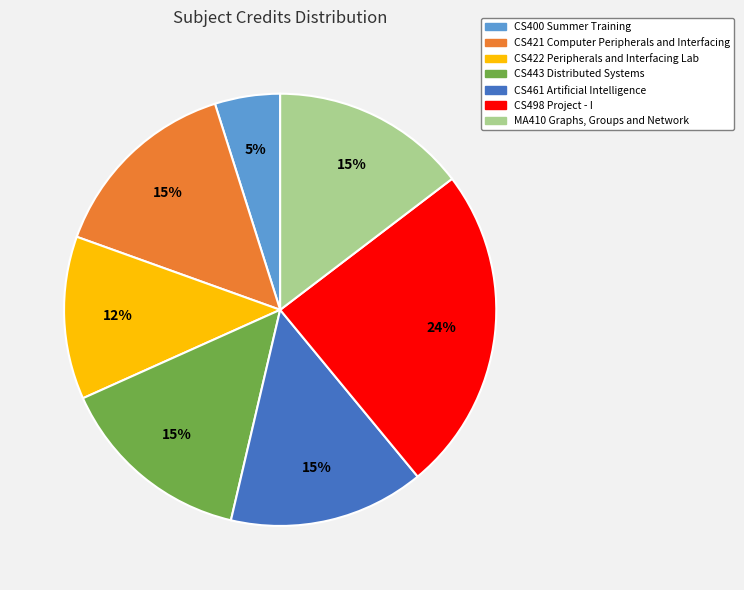

To the nearest percent, what is the combined percentage of CS422 Peripherals and Interfacing Lab and CS400 Summer Training?

17%